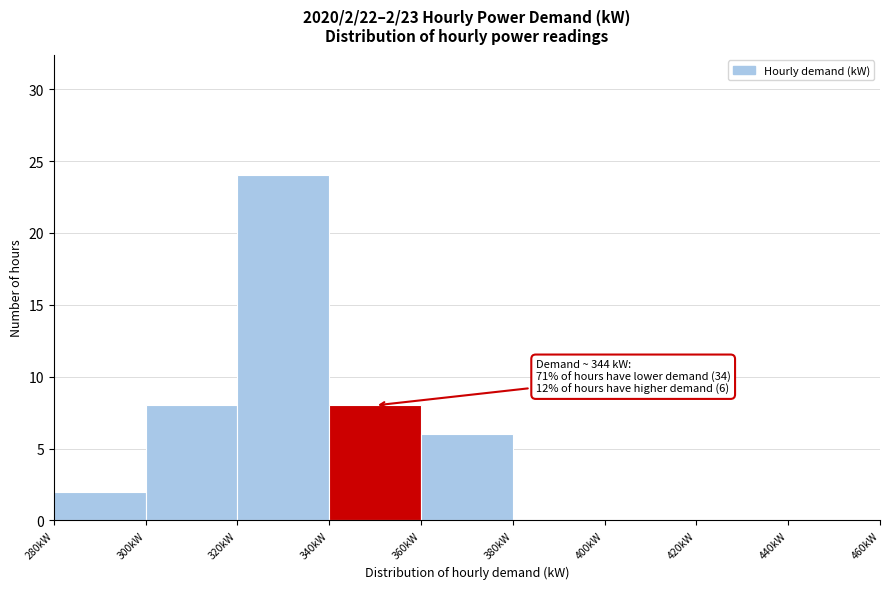

Which range on the x-axis has the tallest bar?

320 to 340